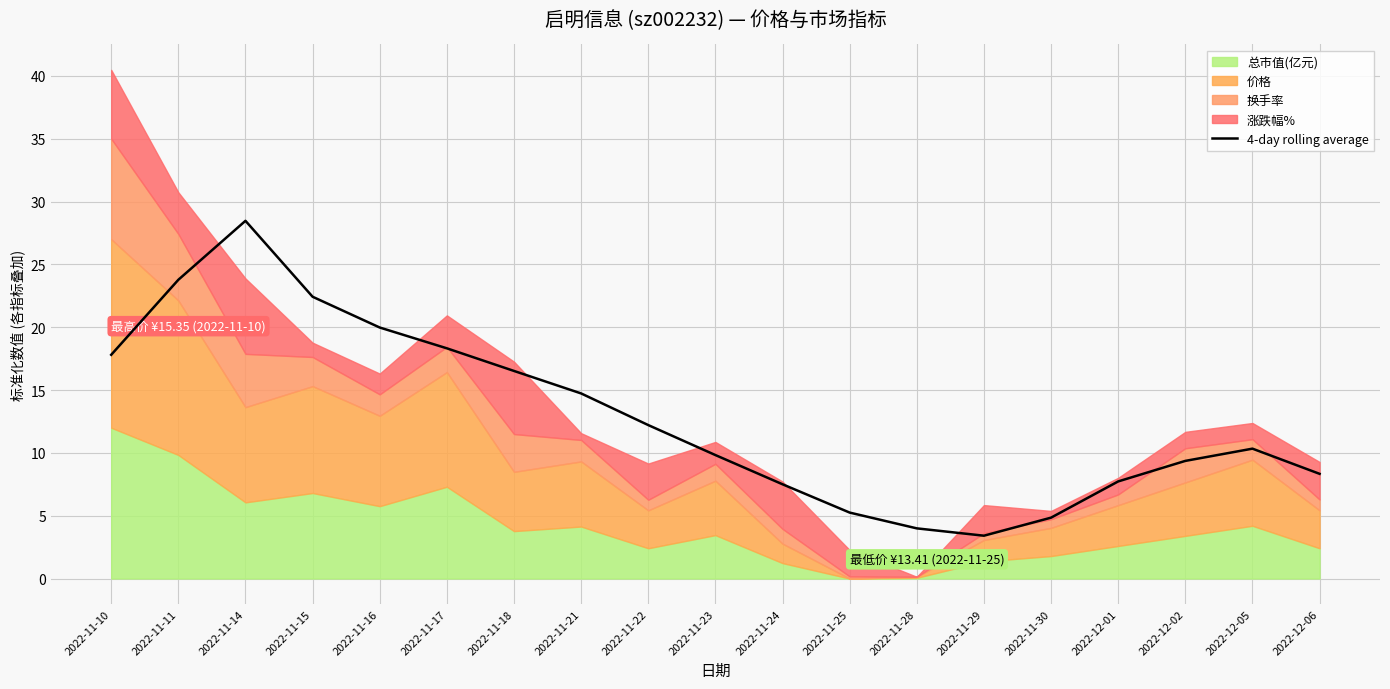

What is the label of the 14th point from the left?

2022-11-29